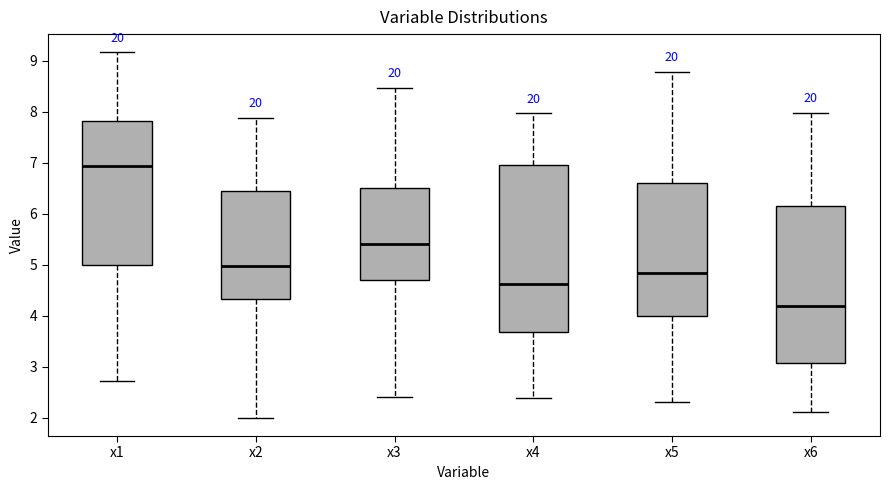

Reading left to right, read every box against the y-axis: the position of its median line, the range the box covers, and the ends of its whiskers. The values are not printed on the chart, so give them approximately, as read against the axis.

x1: median 6.9, box 5.0 to 7.8, whiskers 2.7 to 9.2
x2: median 5.0, box 4.3 to 6.4, whiskers 2.0 to 7.9
x3: median 5.4, box 4.7 to 6.5, whiskers 2.4 to 8.5
x4: median 4.6, box 3.7 to 7.0, whiskers 2.4 to 8.0
x5: median 4.9, box 4.0 to 6.6, whiskers 2.3 to 8.8
x6: median 4.2, box 3.1 to 6.2, whiskers 2.1 to 8.0